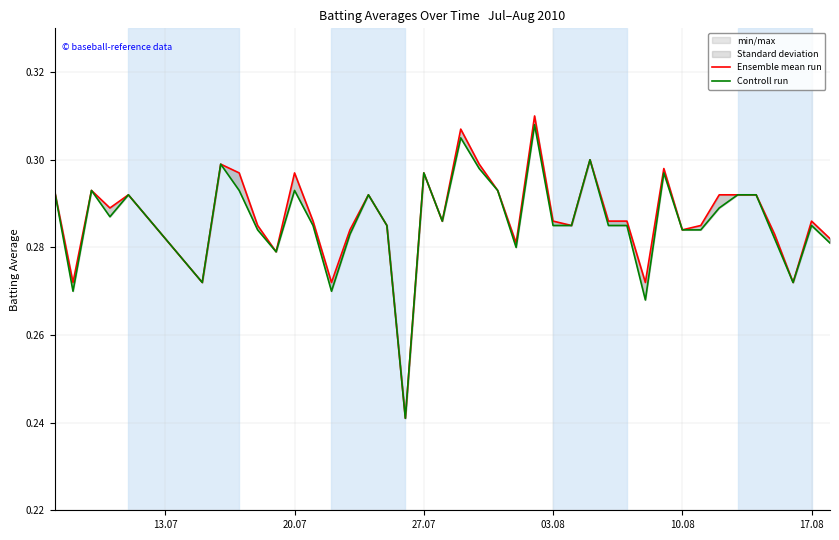

Which series has the largest total across all categories?

Ensemble mean run